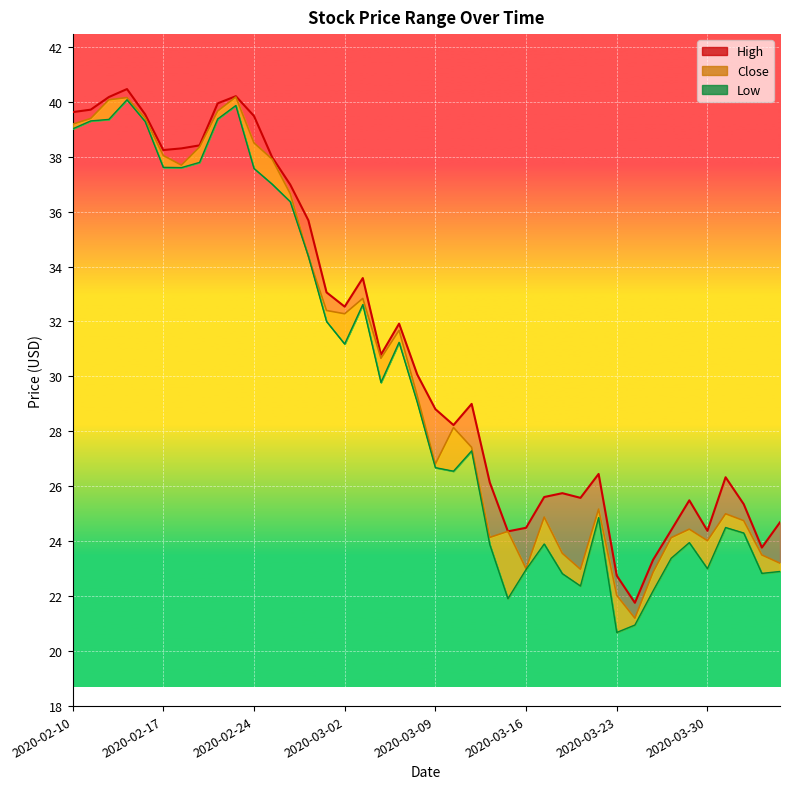

True or false: Close and Low cross at least once.

False